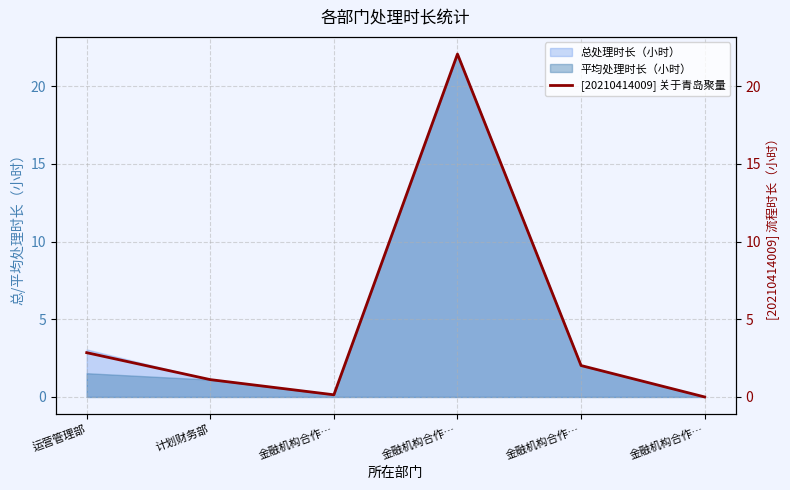

Count the number of categories in the chart.

6